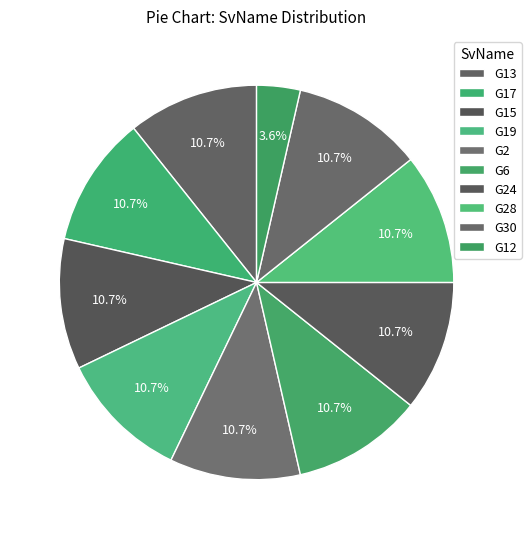

What percentage is the G30 slice, to the nearest percent?

11%